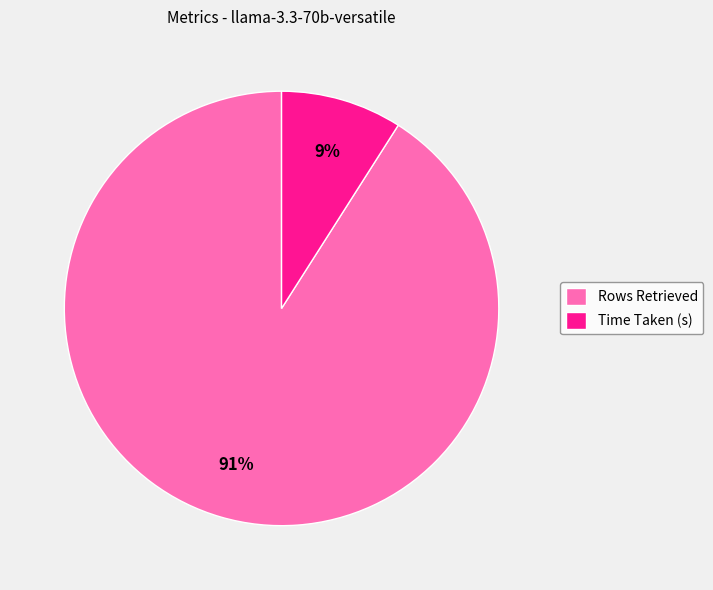

The Rows Retrieved slice represents 91% of the pie. True or false?

True